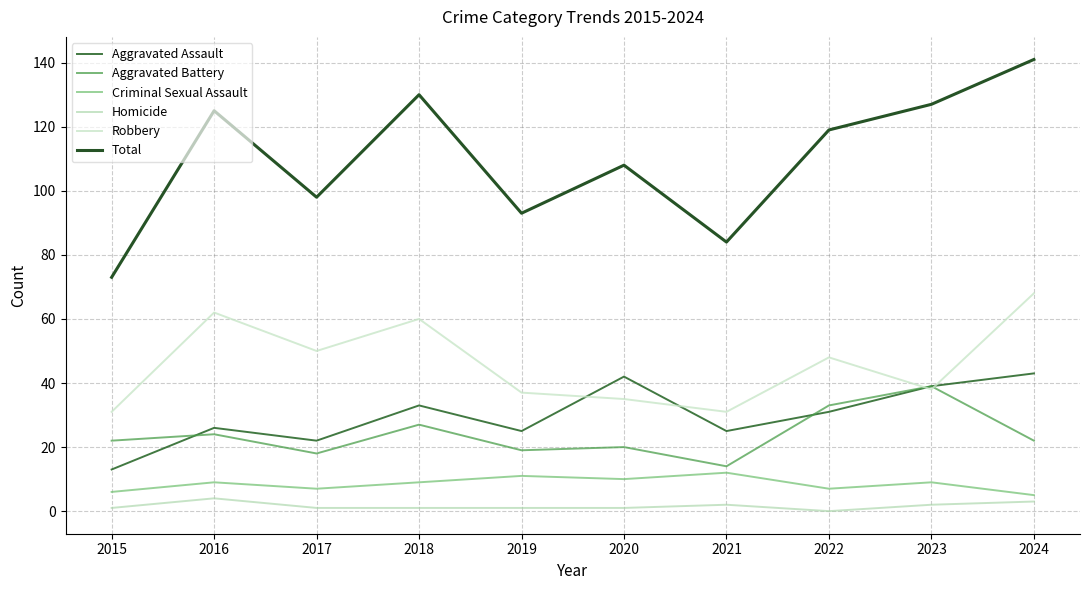

Rank the series at 2024 from highest to lowest value.

Total, Robbery, Aggravated Assault, Aggravated Battery, Criminal Sexual Assault, Homicide